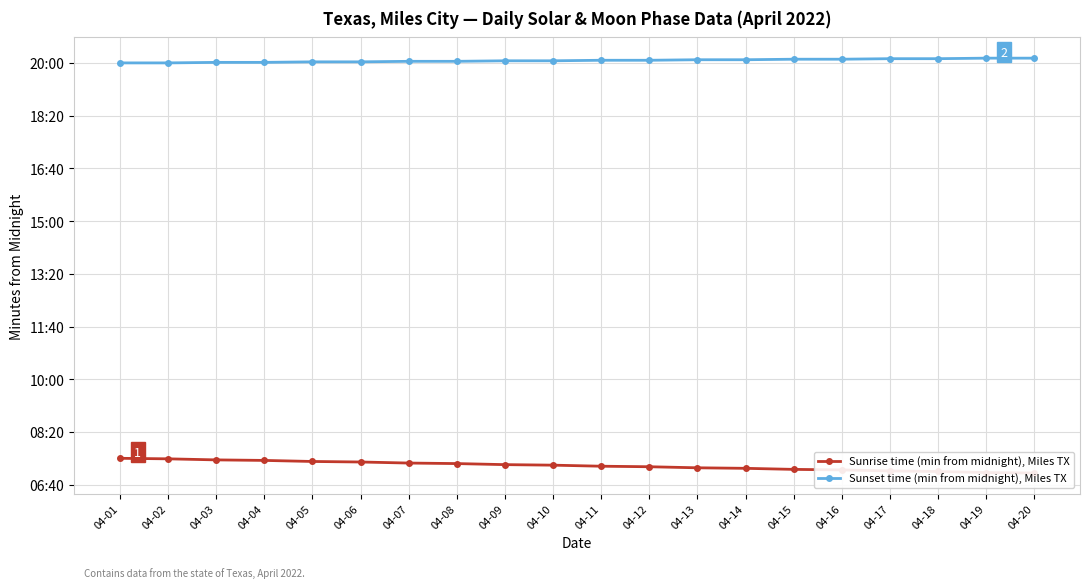

Which category has the lowest value across all series?

04-20